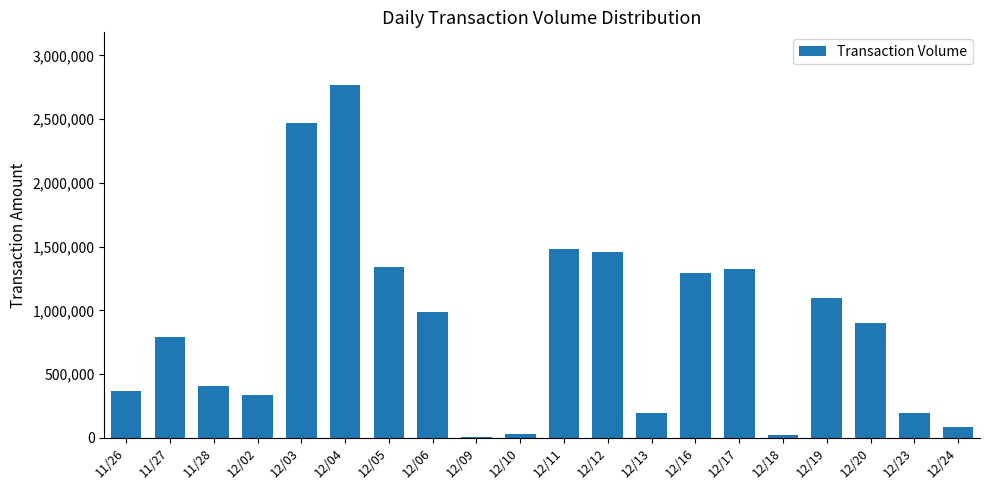

Count the number of data series in this chart.

1